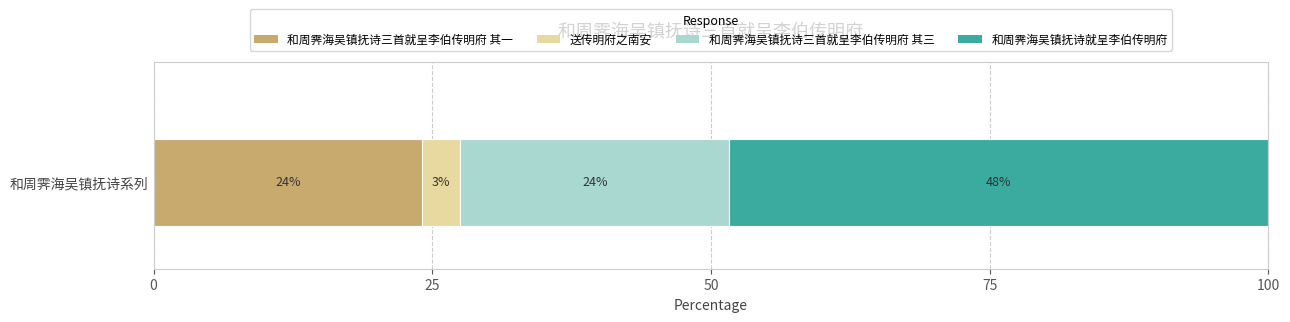

How many distinct data groups are displayed?

4